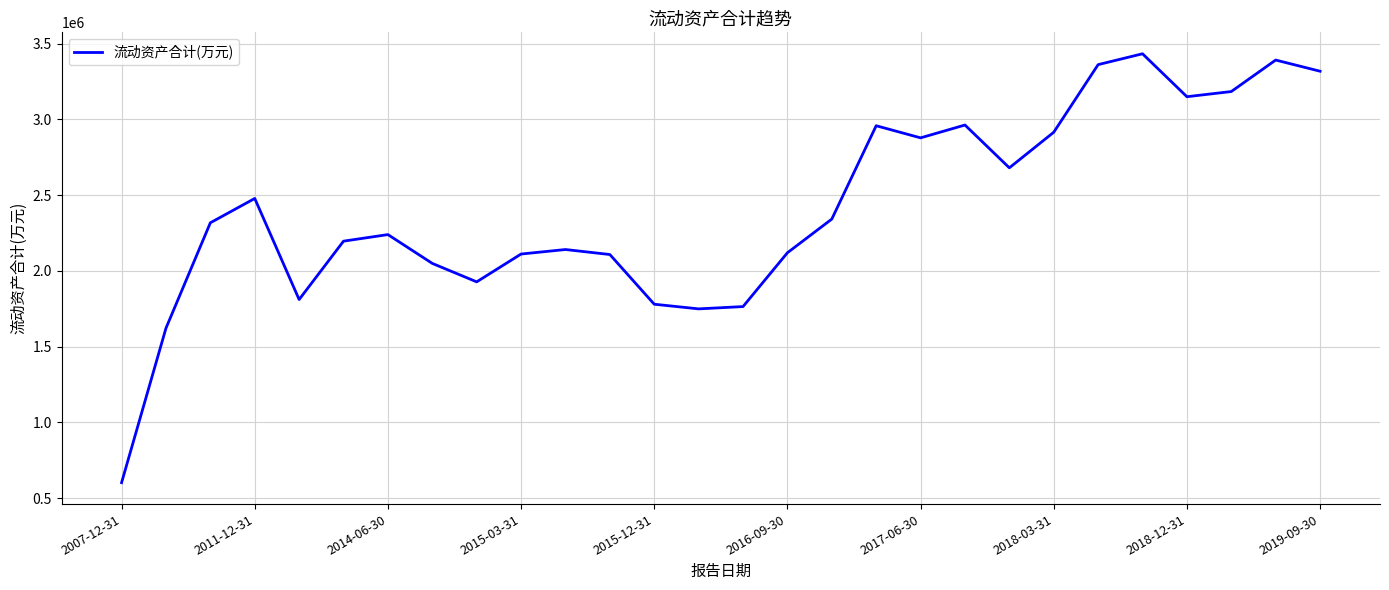

What is the difference between the maximum and minimum values?

2831185